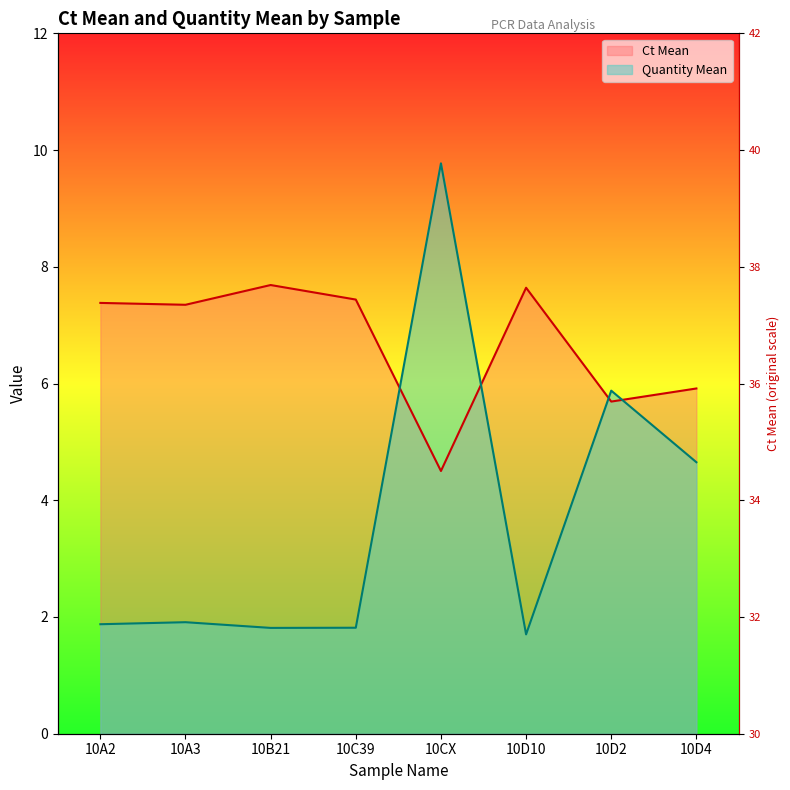

Rank the series at 10D2 from lowest to highest value.

Ct Mean, Quantity Mean